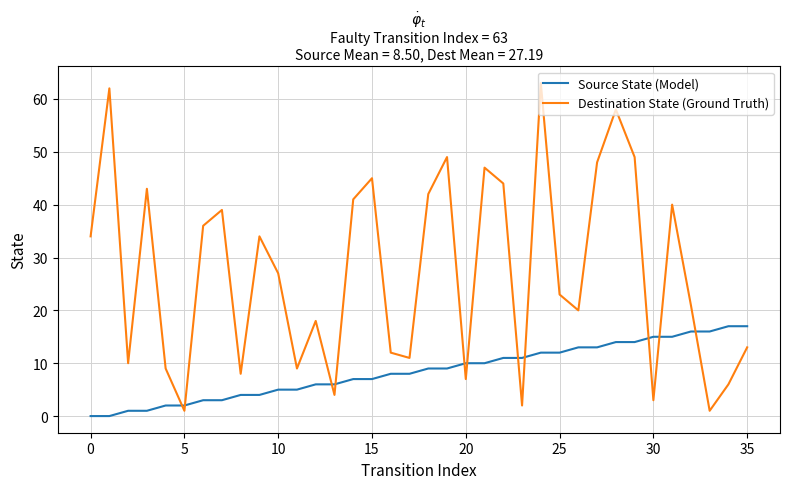

Rank the series by their average value, from lowest to highest.

Source State (Model), Destination State (Ground Truth)